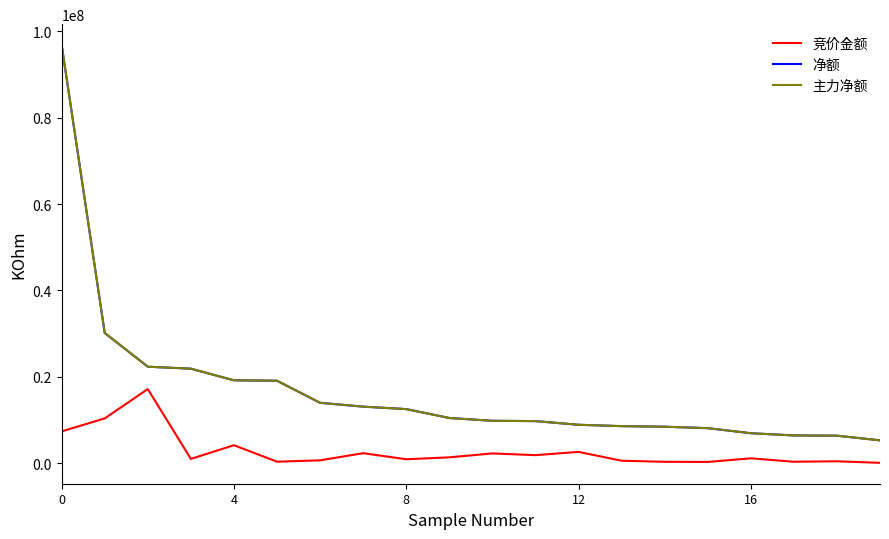

True or false: 竞价金额 and 主力净额 intersect in this chart.

False